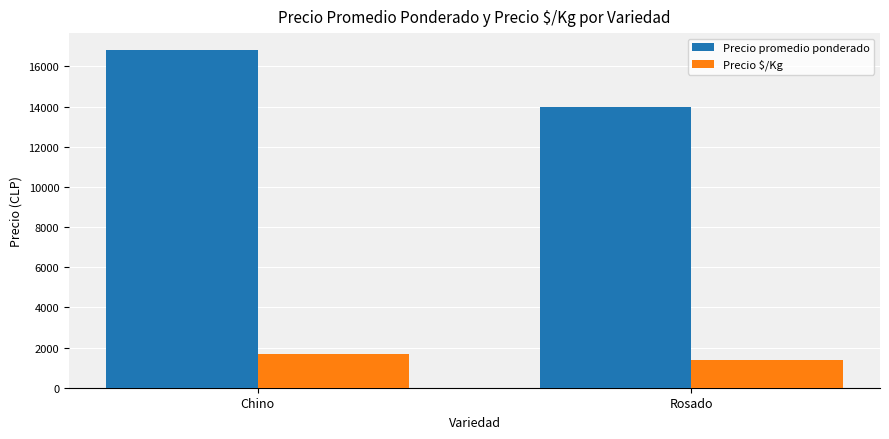

Rank the series by their maximum value, from lowest to highest.

Precio $/Kg, Precio promedio ponderado